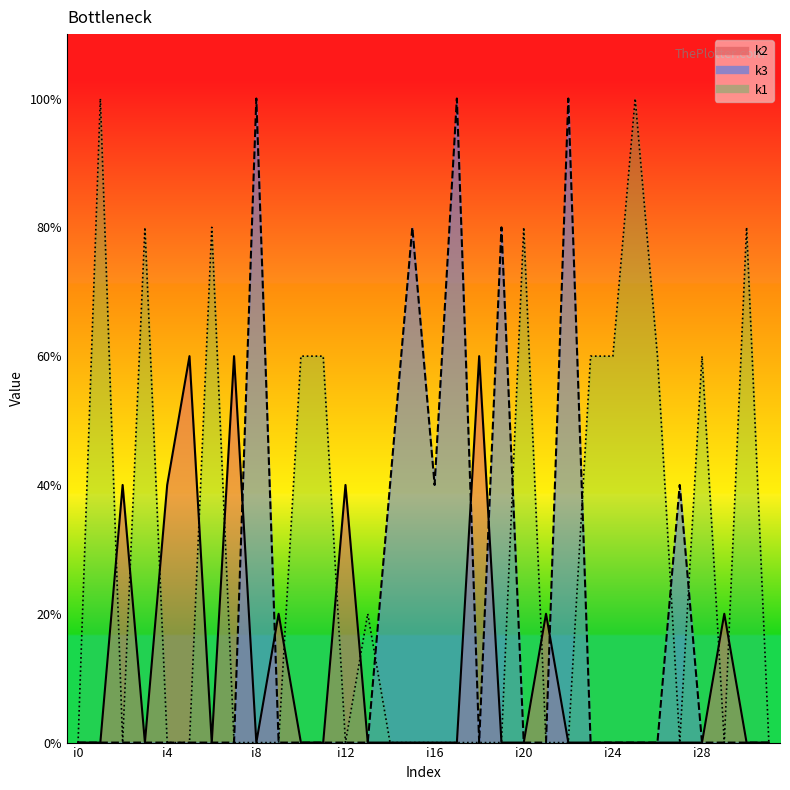

List the series in order of their overall mean, highest first.

k1, k3, k2